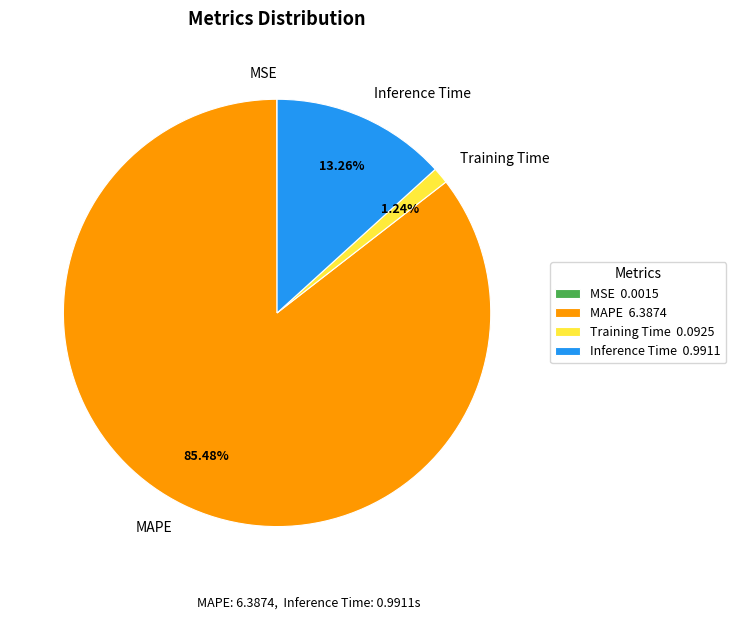

What percentage is NOT represented by MAPE?

14.5%